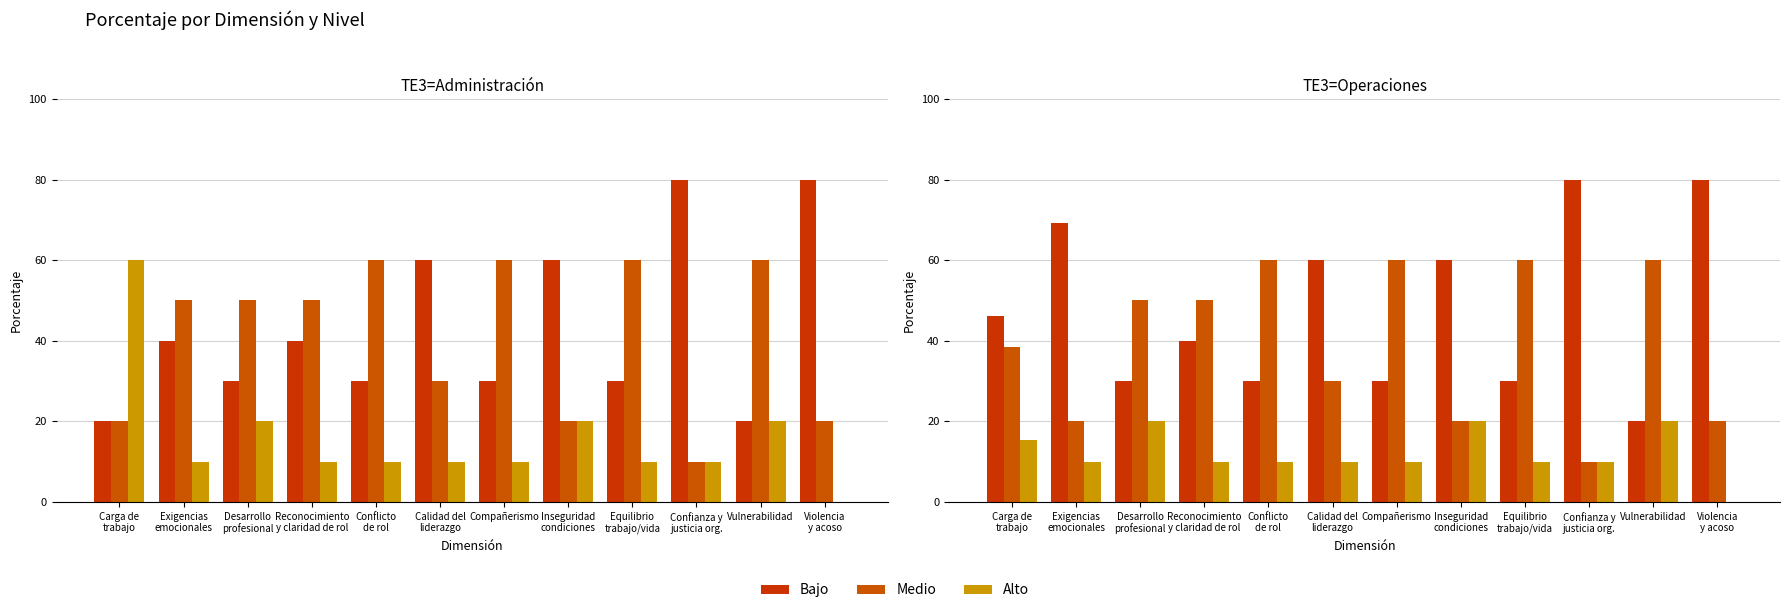

The Bajo series shows 60.0 at Inseguridad
condiciones. True or false?

True